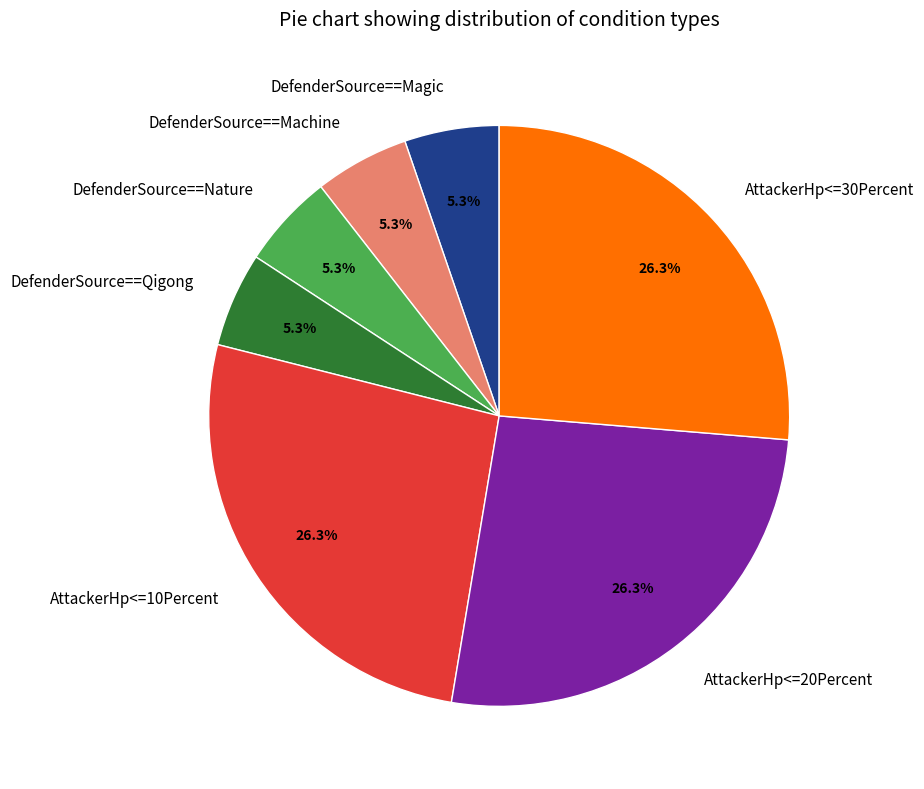

Does DefenderSource==Magic account for over 50% of the chart?

No